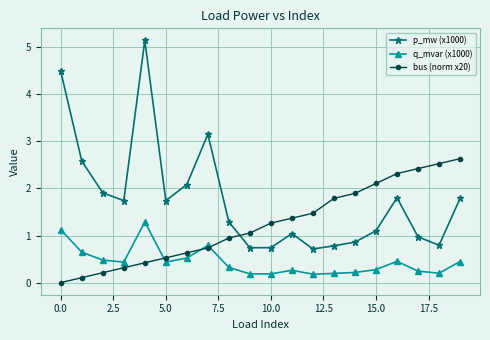

What is the value of the bus (norm x20) point at the 9th from the left?

0.9